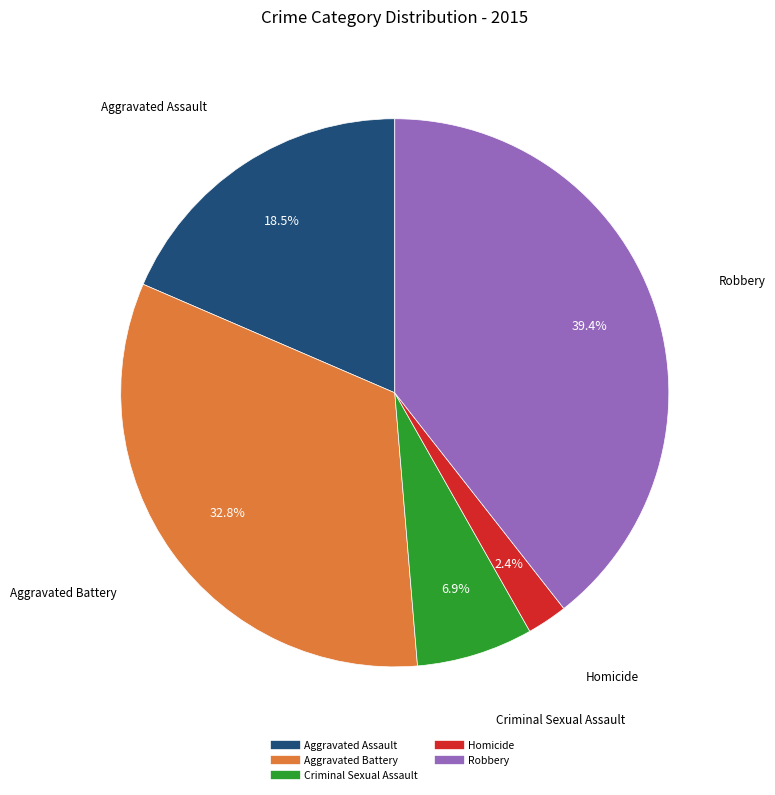

Which slice is the smallest?

Homicide